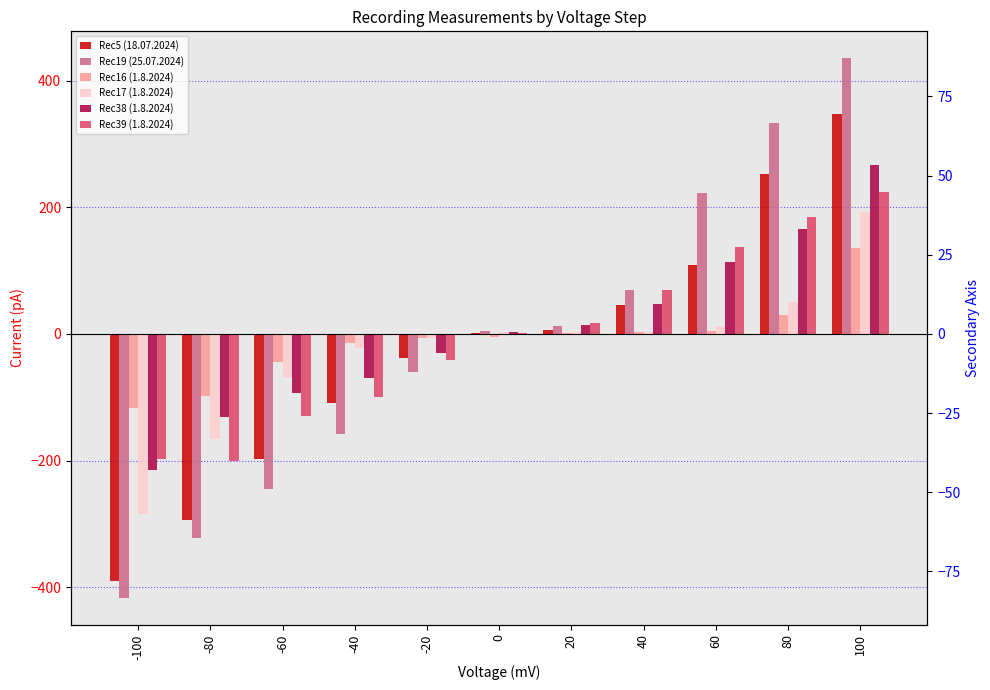

How many data points in Rec19 (25.07.2024) are above 3?

6